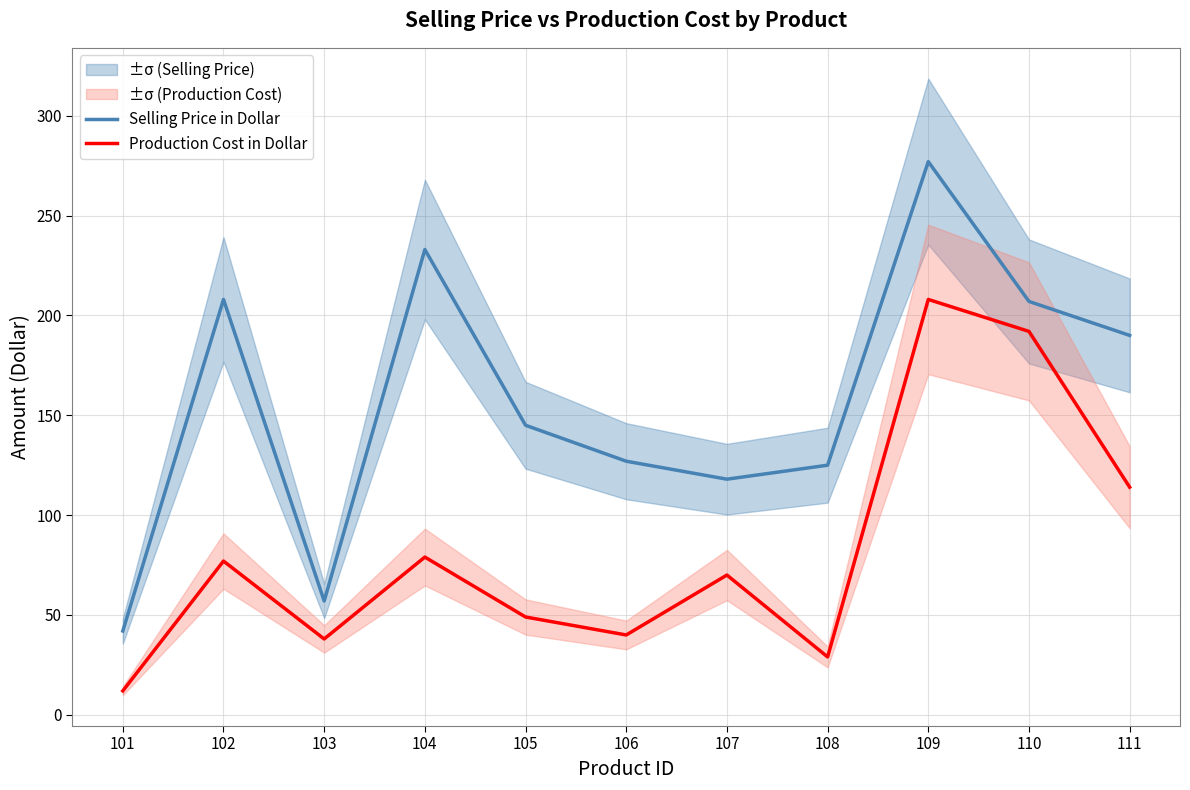

True or false: Production Cost in Dollar and Selling Price in Dollar cross at least once.

False